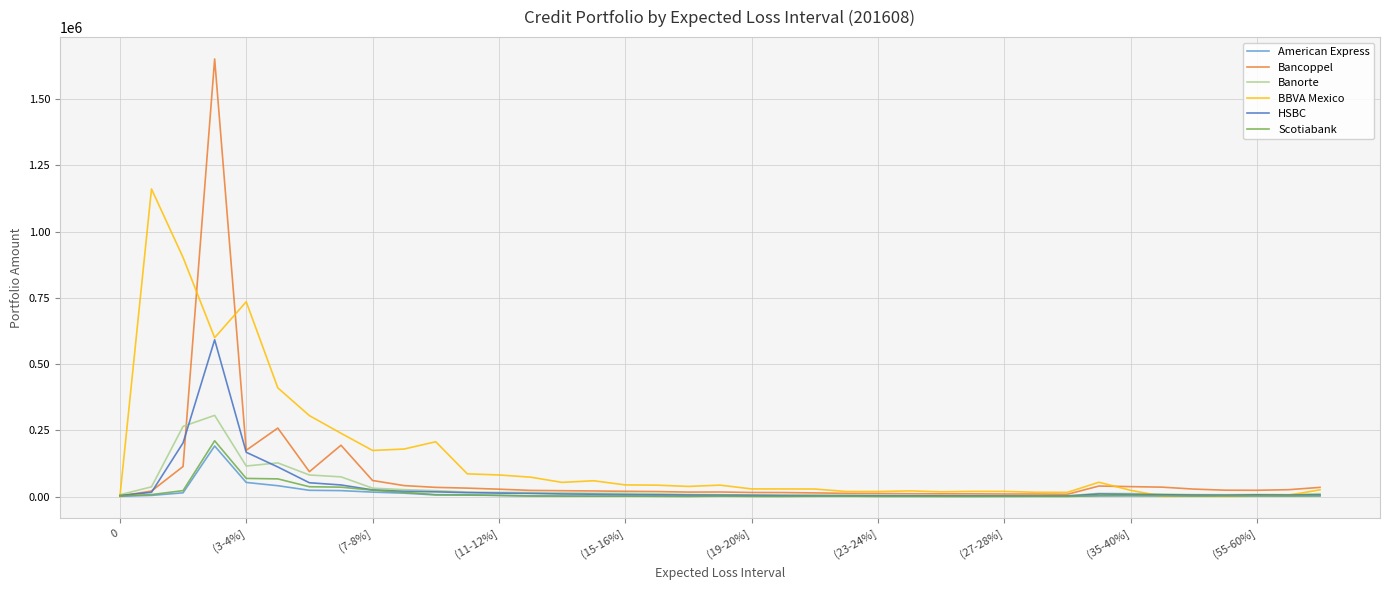

What is the maximum value for American Express?

190706